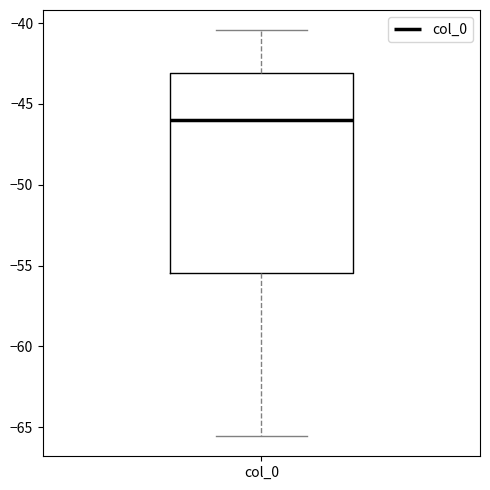

Transcribe this box plot: give where the median line is, the range the box spans, and where the two whiskers end, as read against the y-axis. The values are not printed on the chart, so give them approximately, as read against the axis.

median -46.0, box -55.5 to -43.0, whiskers -65.5 to -40.5